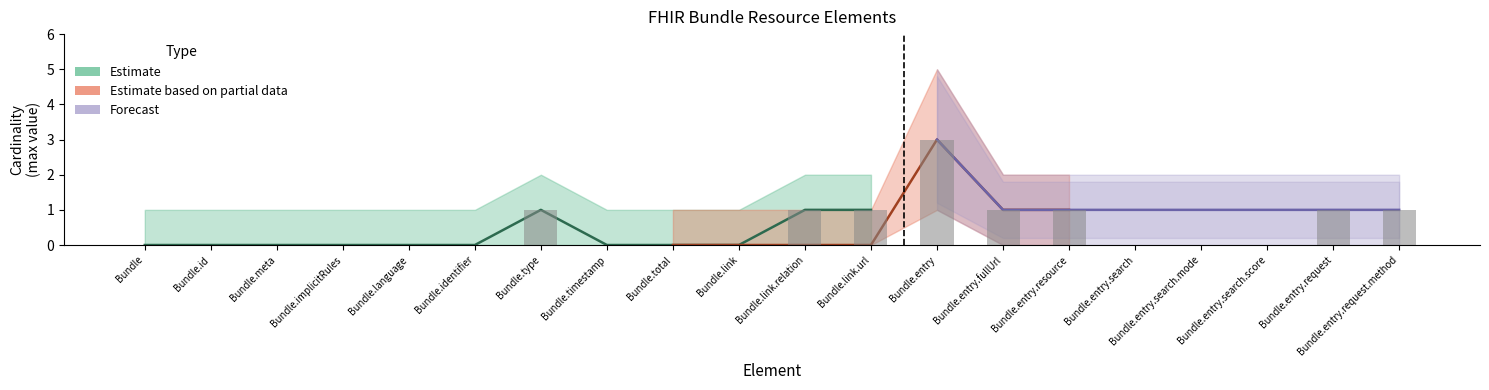

Which series changed the most between Bundle.language and Bundle.total?

Estimate